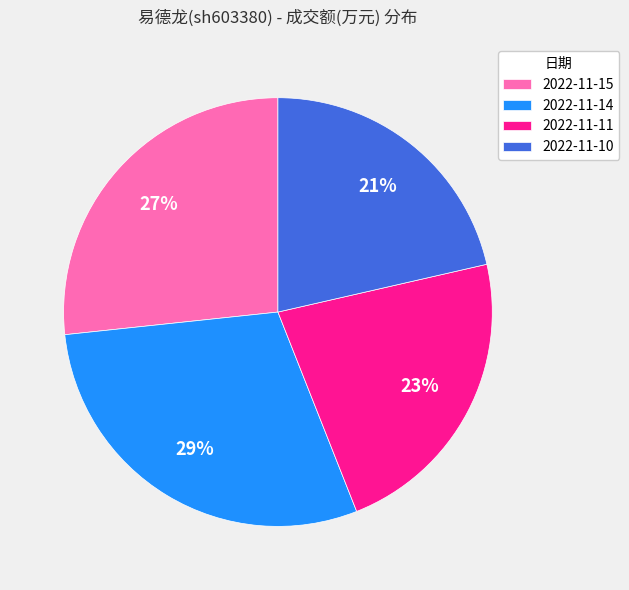

Is 2022-11-15 the majority of the pie?

No